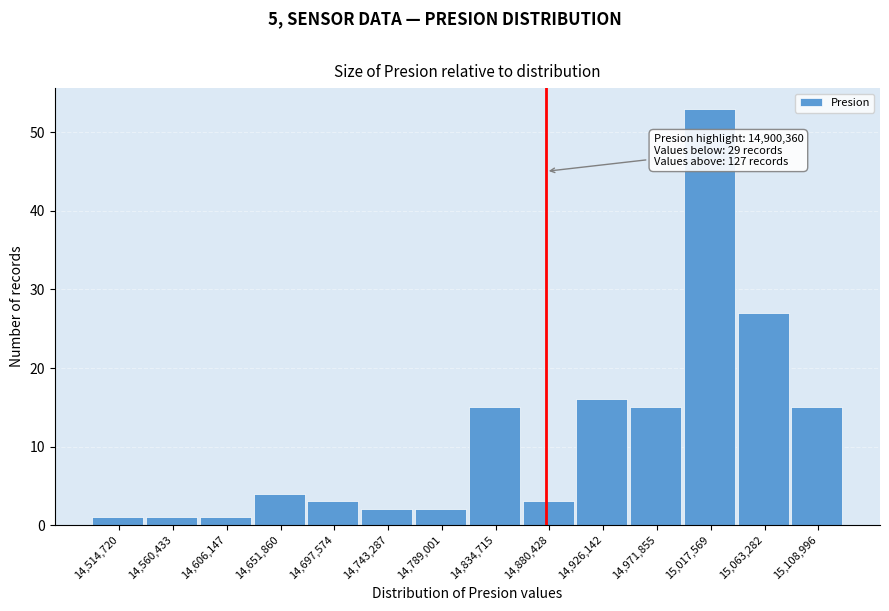

Reading left to right, what are all the values shown in this chart?

14,514,720=1	14,560,433=1	14,606,147=1	14,651,860=4	14,697,574=3	14,743,287=2	14,789,001=2	14,834,715=15	14,880,428=3	14,926,142=16	14,971,855=15	15,017,569=53	15,063,282=27	15,108,996=15